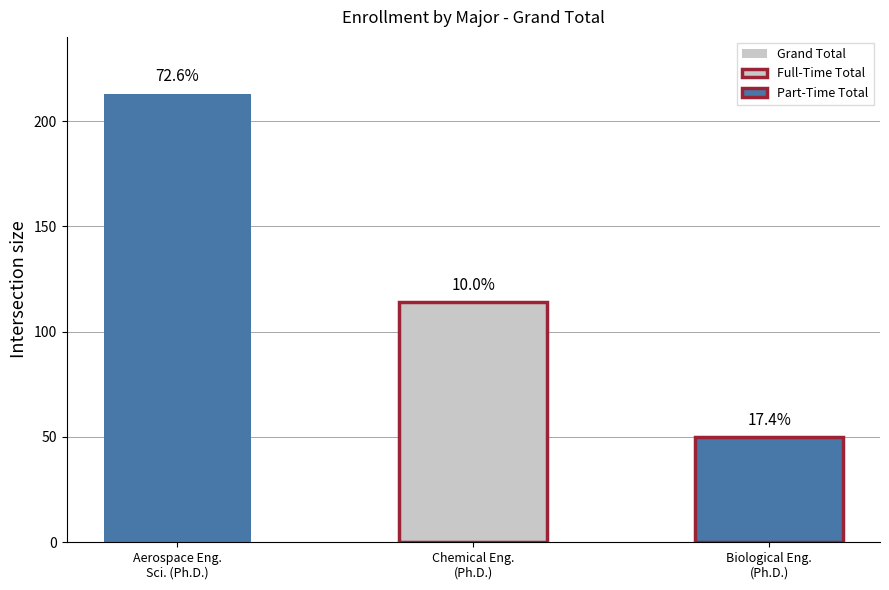

Which category has the highest value in the Grand Total series?

Aerospace Engineering Sciences (Ph.D.)